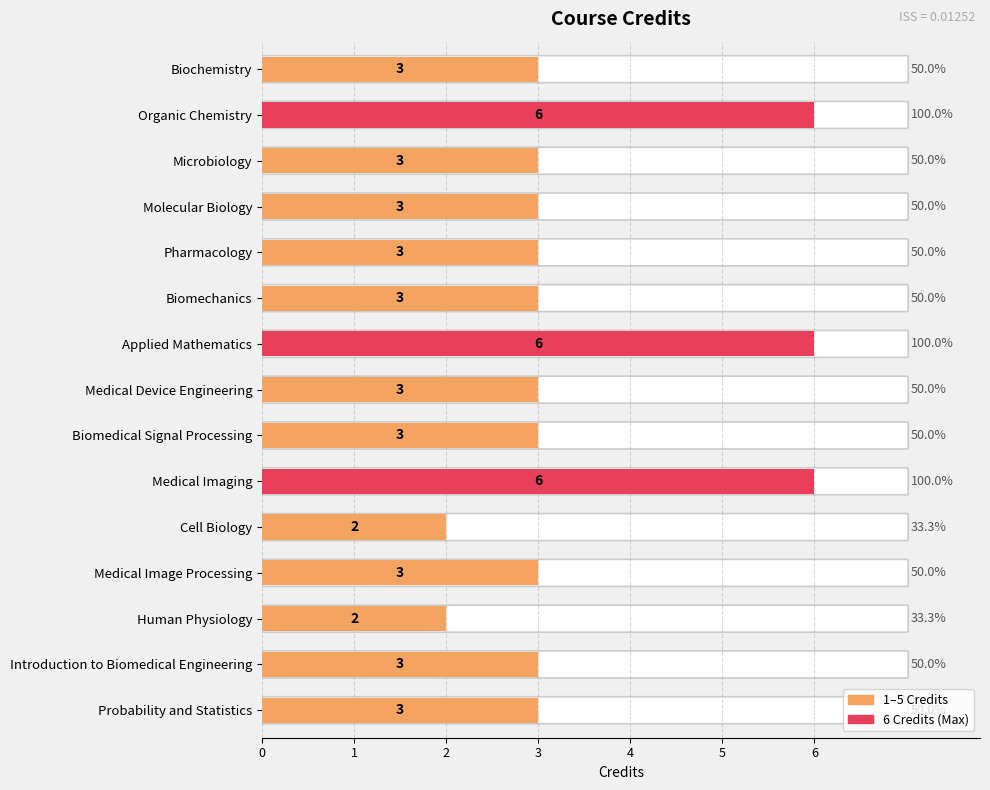

Between Organic Chemistry and Biomedical Signal Processing, which is larger?

Organic Chemistry